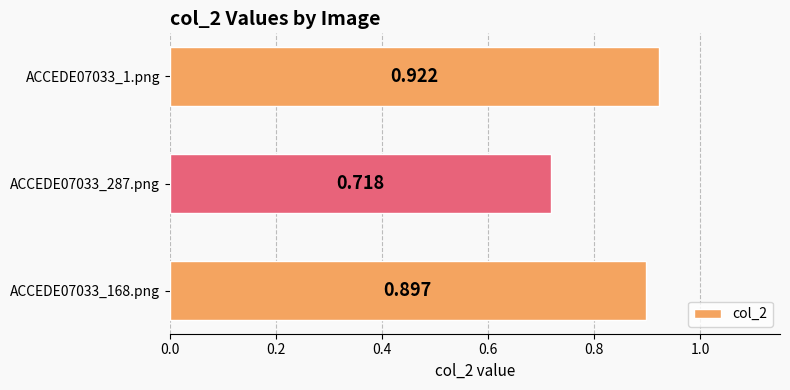

Rank the categories by value from lowest to highest.

ACCEDE07033_287.png, ACCEDE07033_168.png, ACCEDE07033_1.png